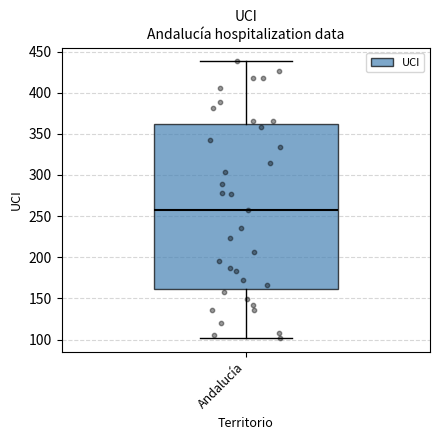

Transcribe this box plot: give where the median line is, the range the box spans, and where the two whiskers end, as read against the y-axis. The values are not printed on the chart, so give them approximately, as read against the axis.

median 255, box 160 to 360, whiskers 100 to 440